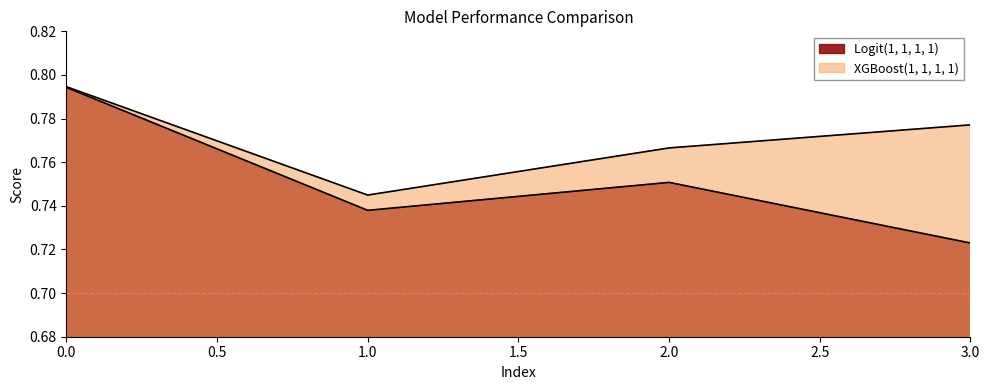

Reading right to left, extract all data points from this chart.

Logit(1, 1, 1, 1): 3=0.7	2=0.8	1=0.7	0=0.8
XGBoost(1, 1, 1, 1): 3=0.8	2=0.8	1=0.7	0=0.8